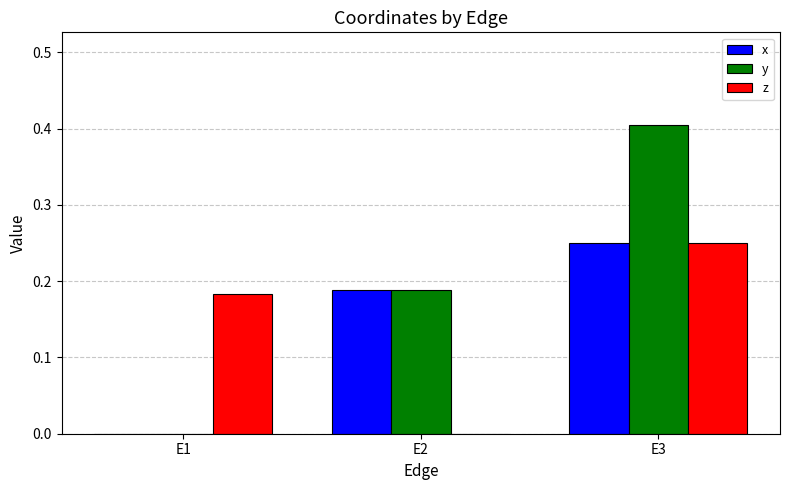

At which category is the sum across all series the highest?

E3